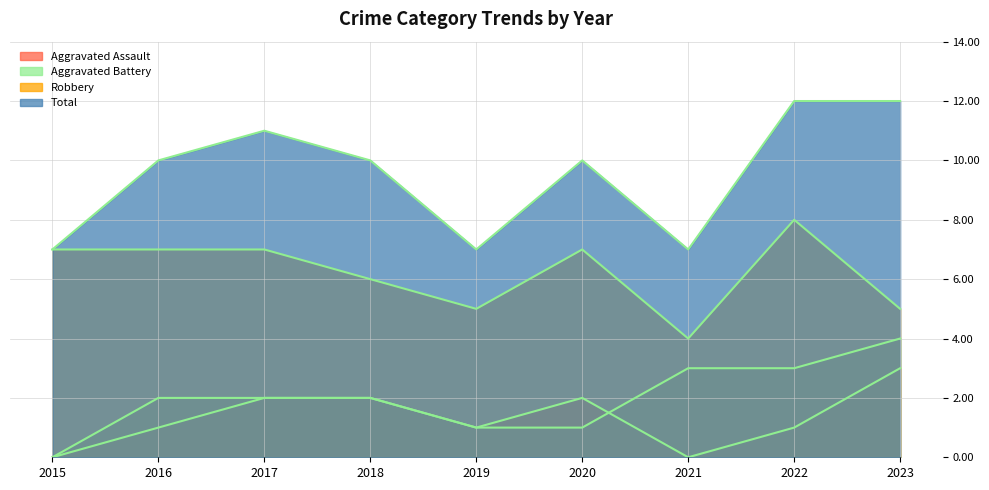

True or false: Robbery and Aggravated Assault cross at least once.

False